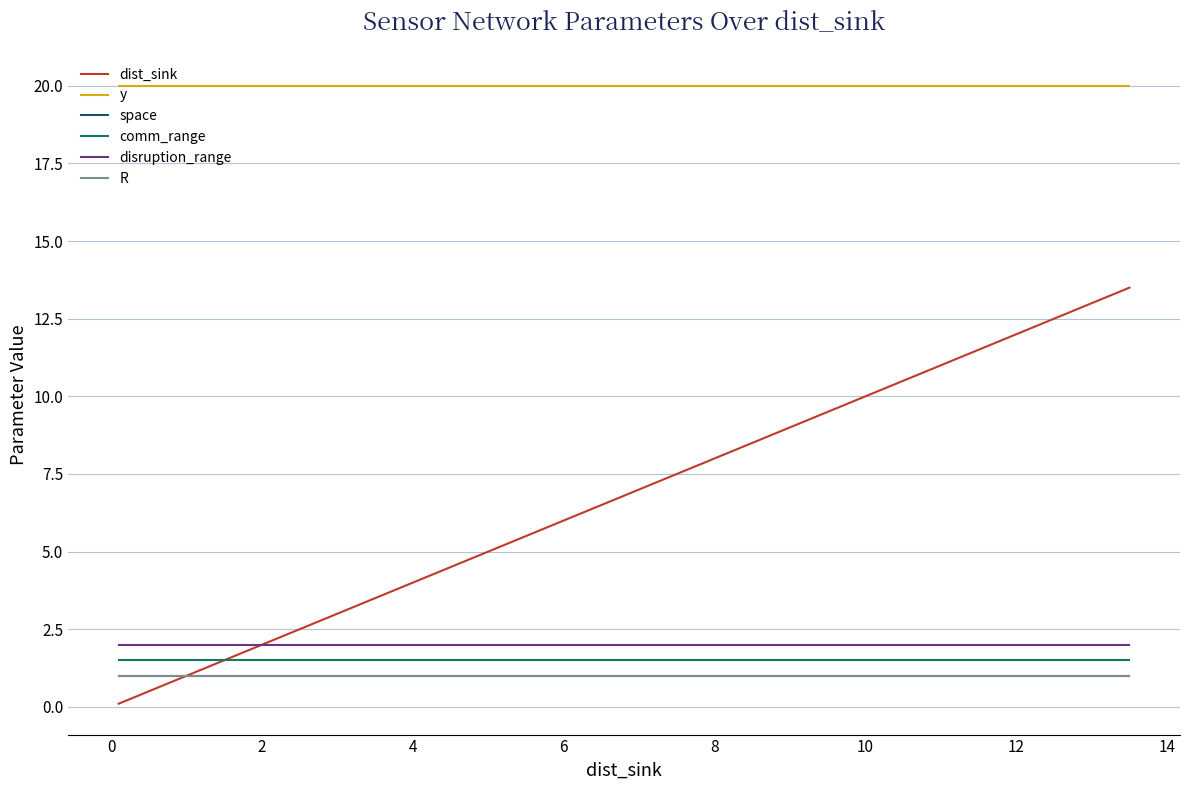

What are all the series names shown in the legend?

dist_sink, y, space, comm_range, disruption_range, R